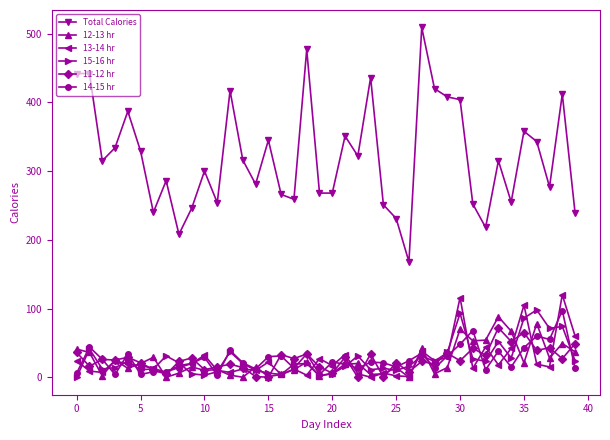

True or false: Total Calories and 11-12 hr cross at least once.

False